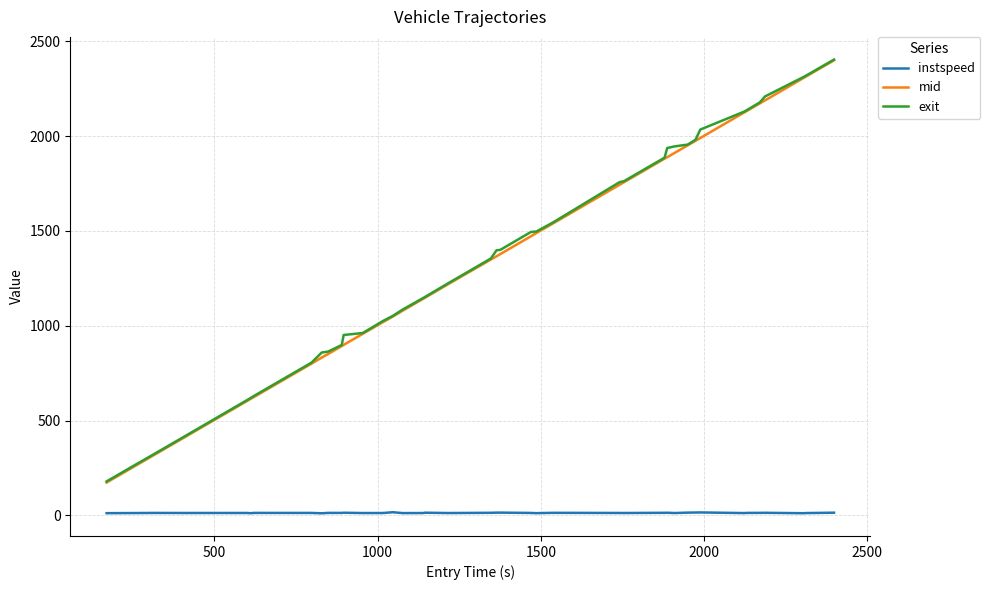

Which series has the widest spread of values?

mid